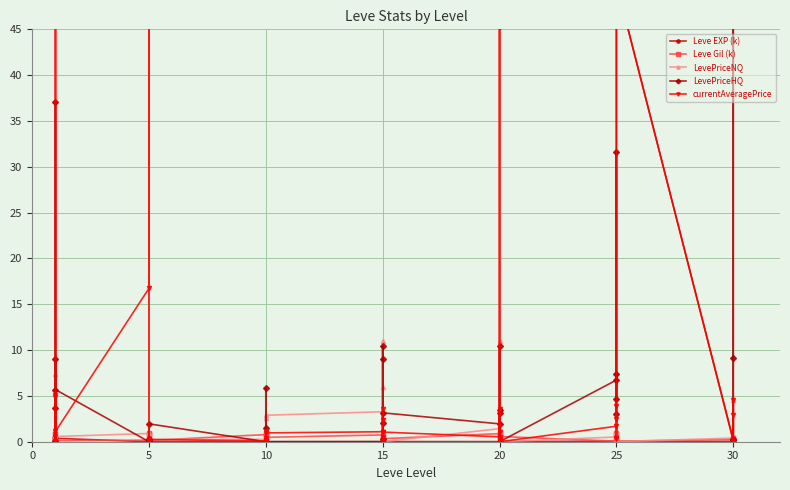

Which series has the largest total across all categories?

LevePriceHQ